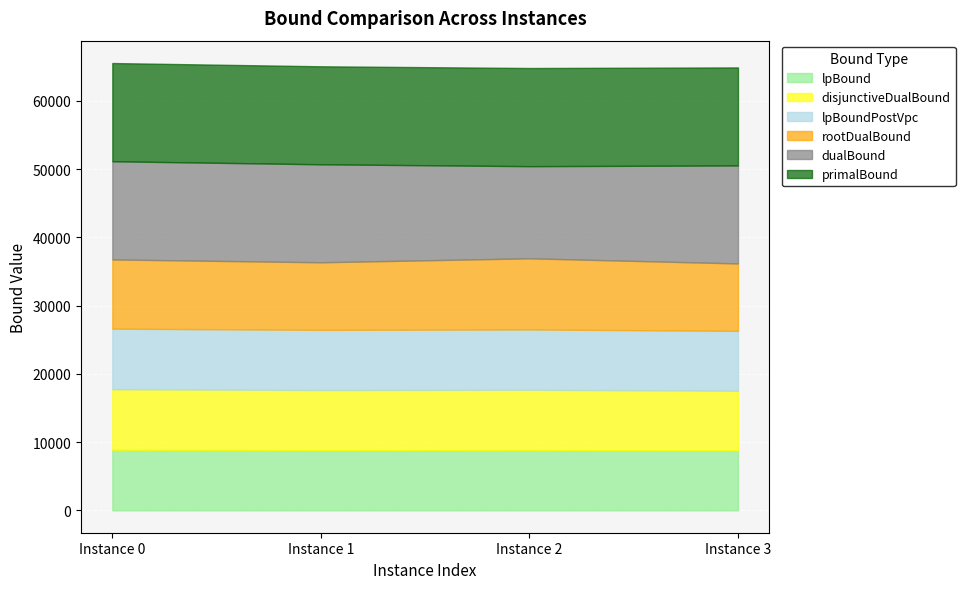

What is the difference between the highest and lowest values at 0?

5516.0